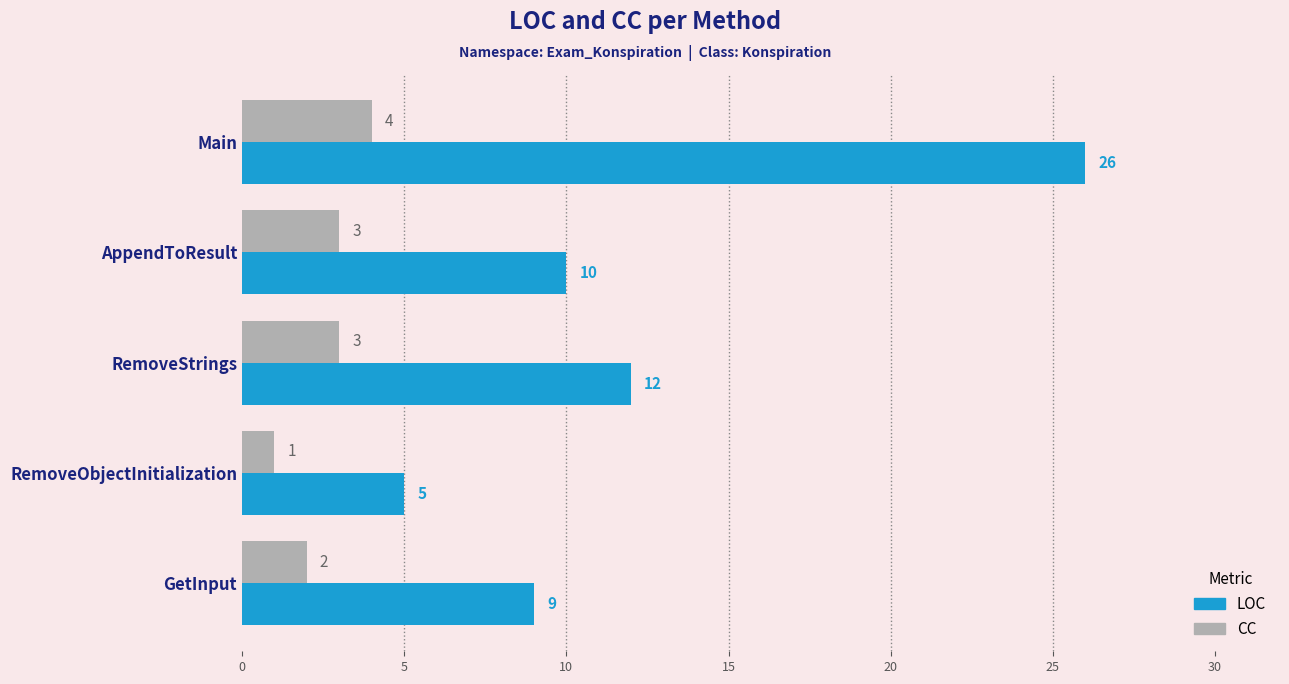

Which series has the largest range (max minus min)?

LOC